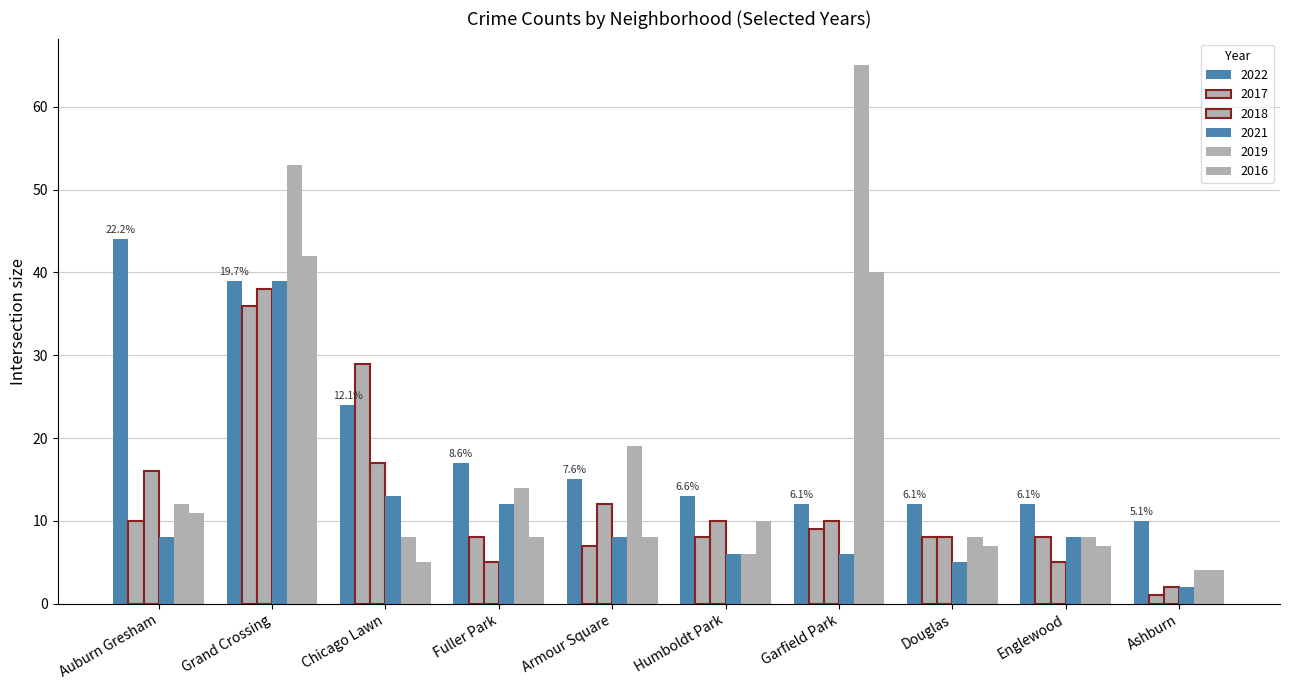

What value does the 2017 series have at Fuller Park?

8